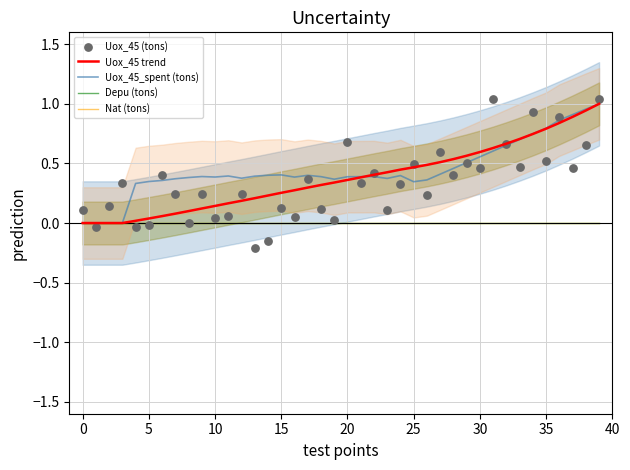

What are all the series names shown in the legend?

Uox_45 trend, Uox_45_spent (tons), Depu (tons), Nat (tons), Uox_45 (tons)